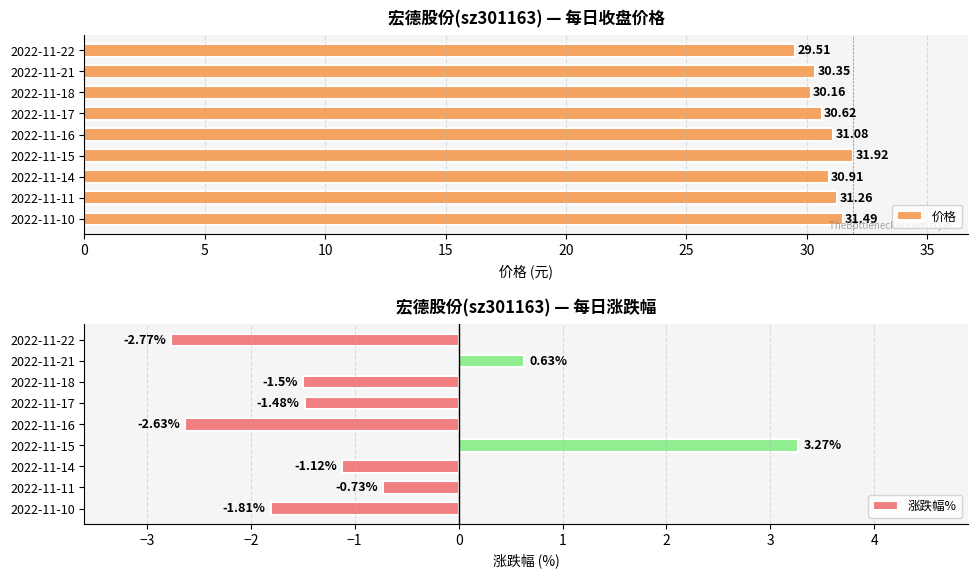

What is the average value of the 价格 series?

30.8